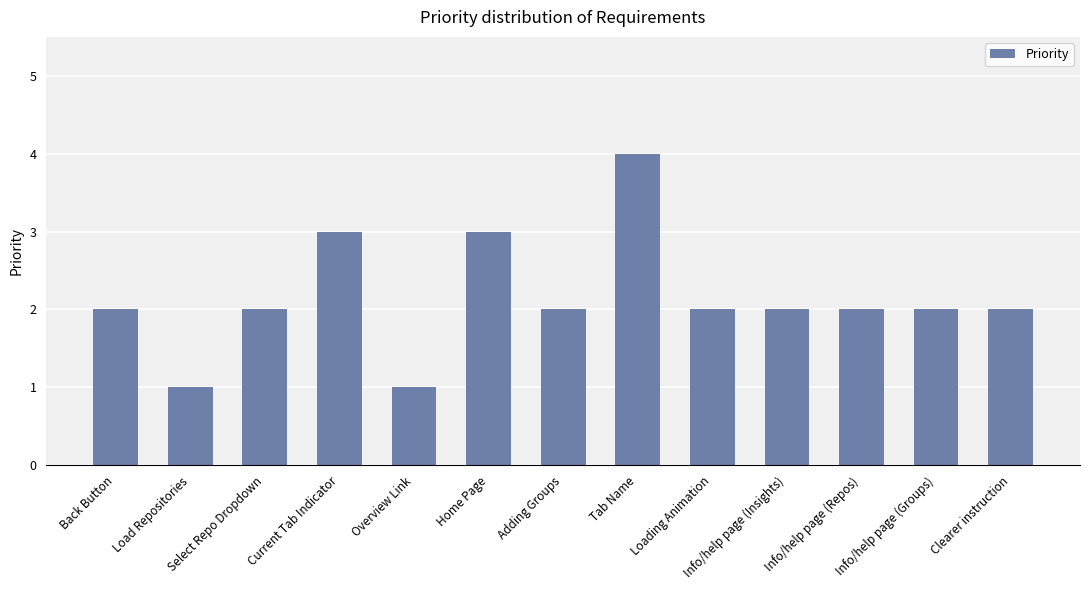

What is the difference between the maximum and minimum values?

3